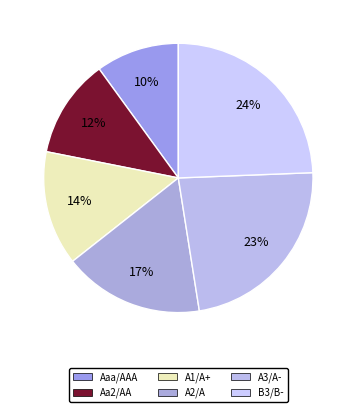

To the nearest percent, what is the difference between the largest and smallest slice percentages?

14%